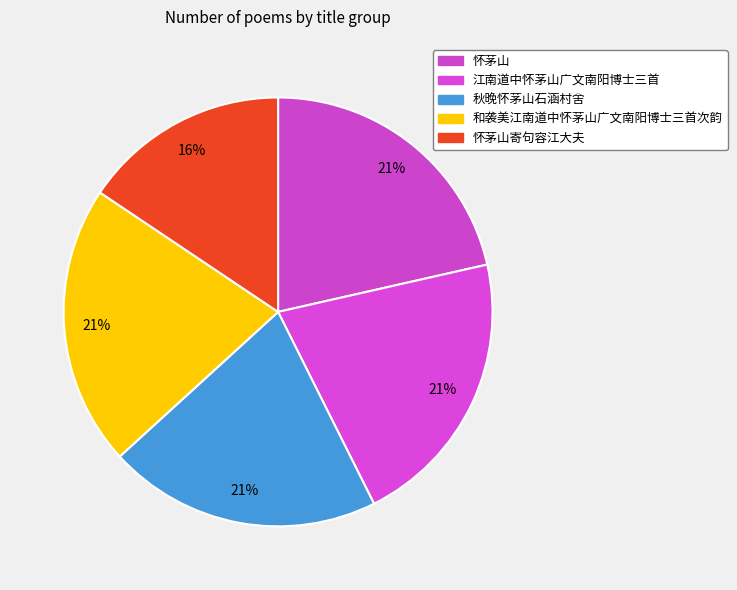

How many segments does this pie chart have?

5